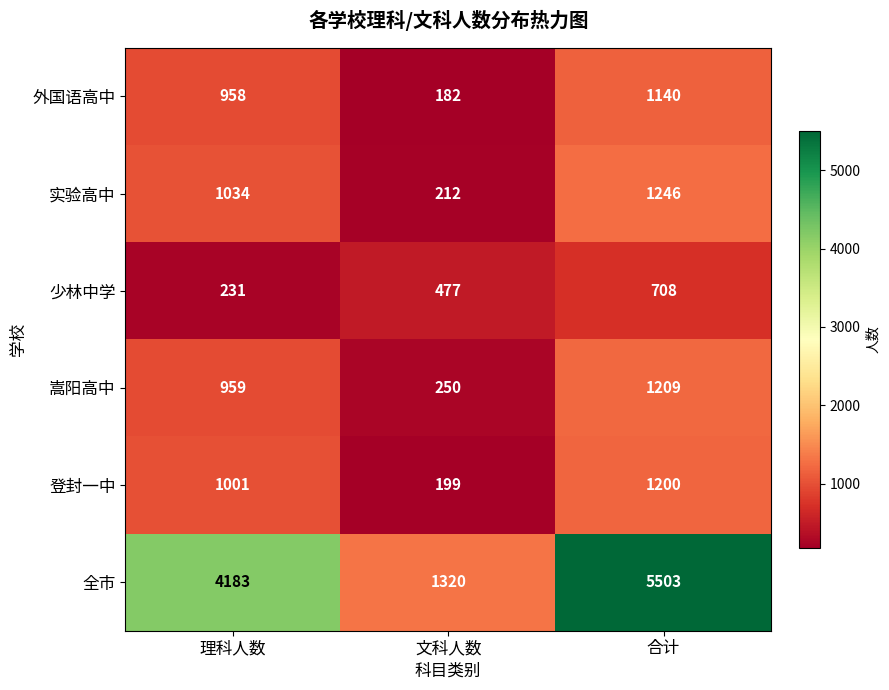

Which label corresponds to the smallest value in the chart?

文科人数